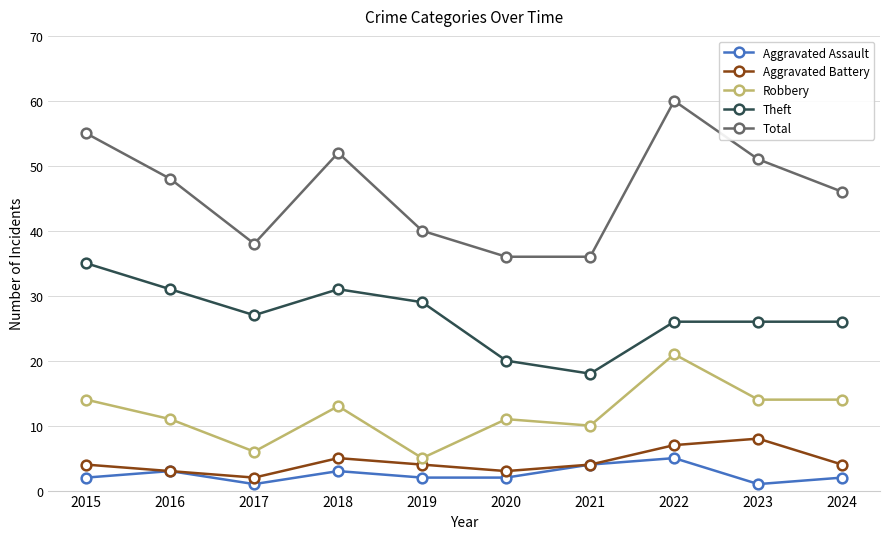

How many lines are shown in the chart?

5